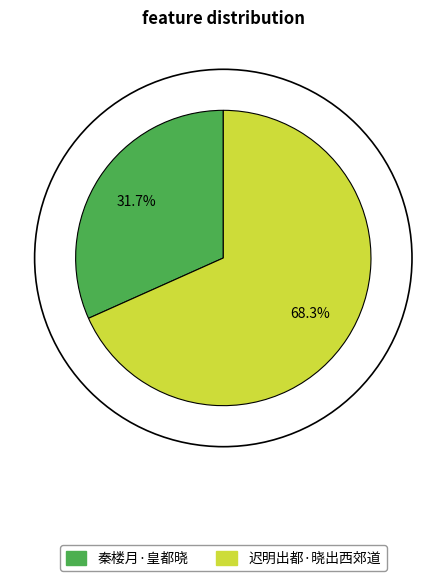

Combined, what portion of the pie is 秦楼月·皇都晓 and 迟明出都·晓出西郊道?

100.0%